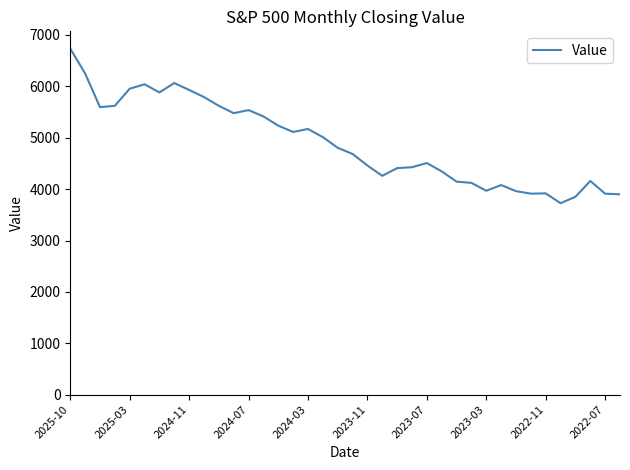

What is the minimum value shown in the chart?

3726.1